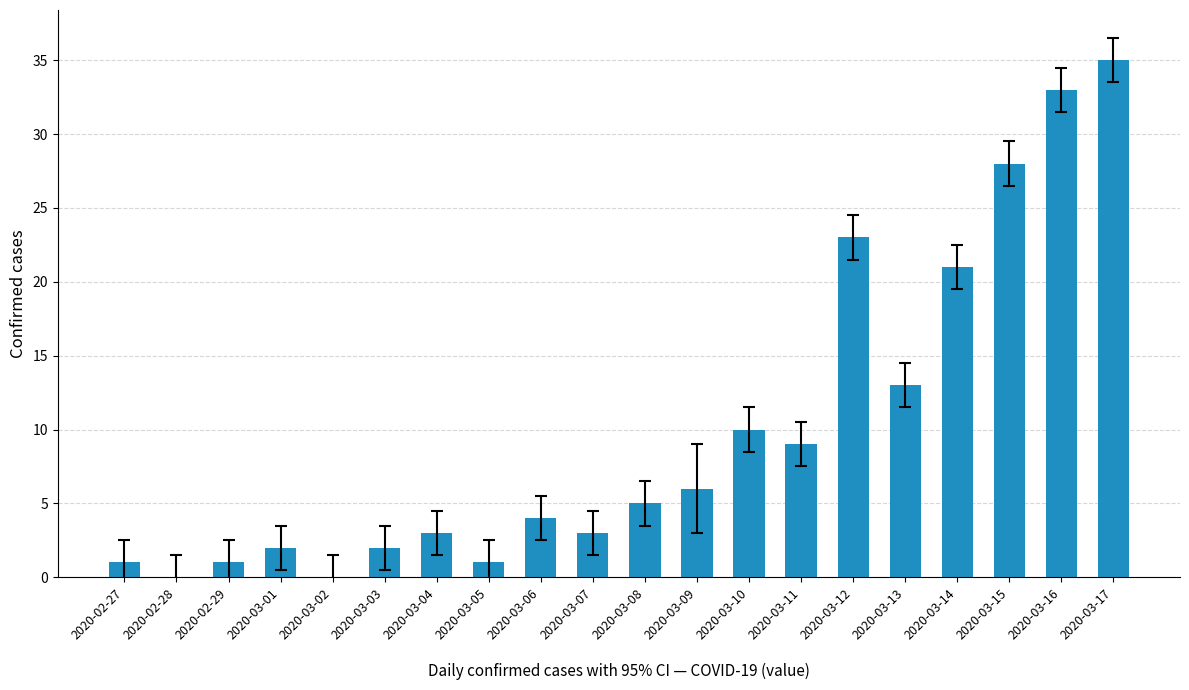

Approximately how many times larger is the value at 2020-03-11 compared to 2020-03-12?

0.4